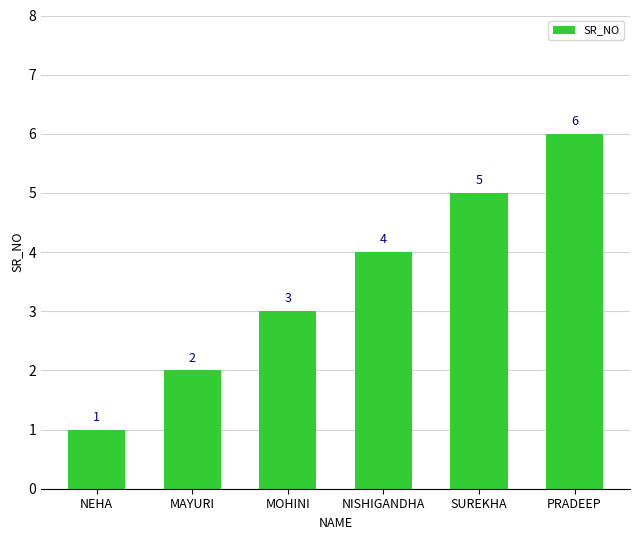

What is the smallest value displayed?

1